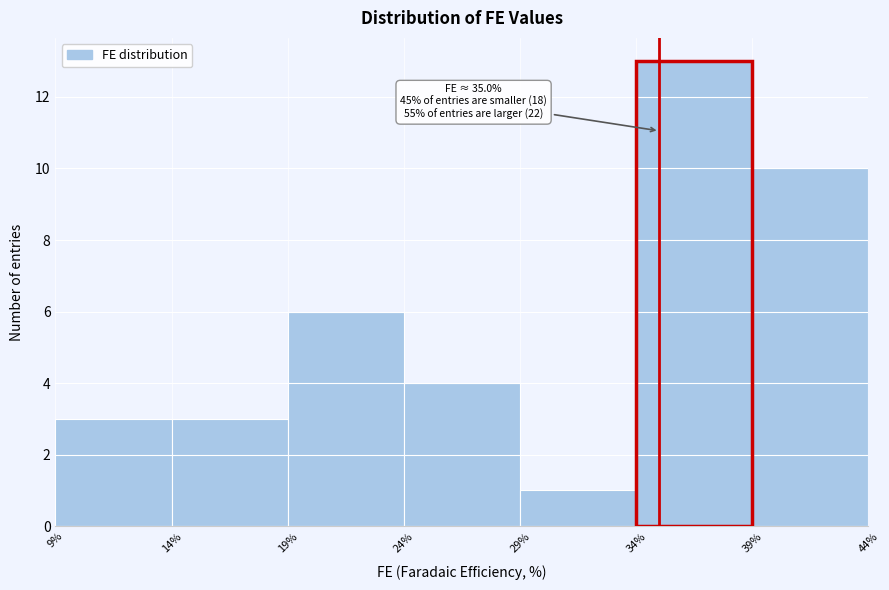

Which range on the x-axis has the tallest bar?

34% to 39%